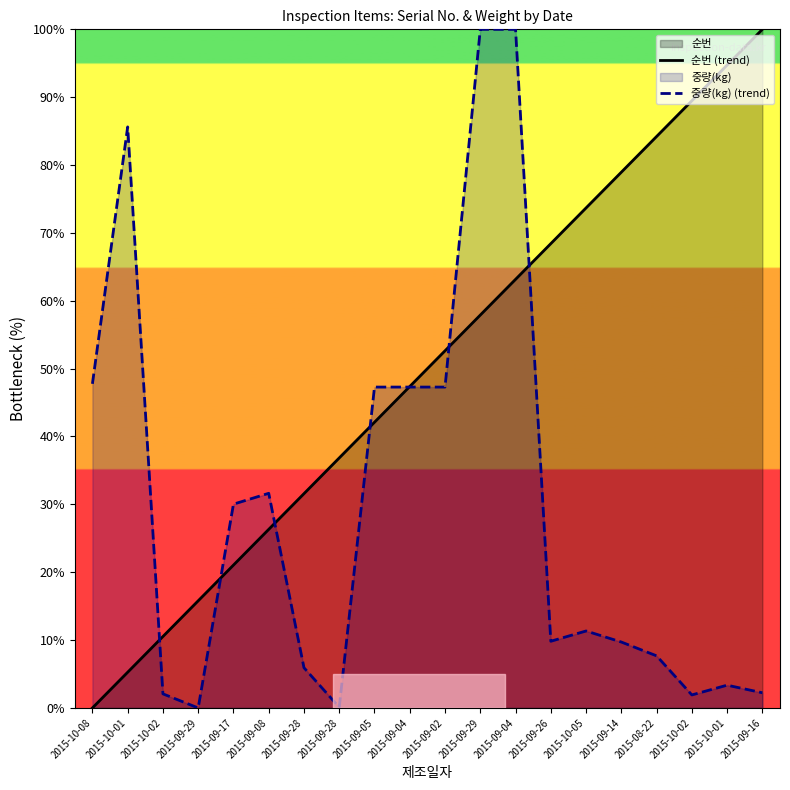

Rank the series at 2015-09-02 from highest to lowest value.

순번 (trend), 중량(kg) (trend)